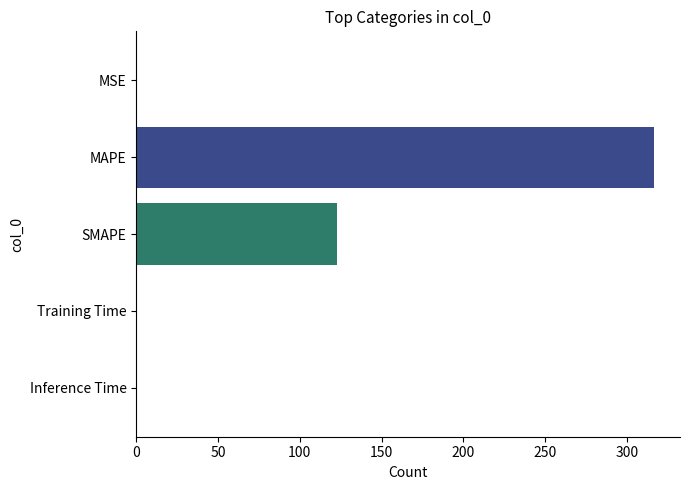

Between MAPE and SMAPE, which is larger?

MAPE